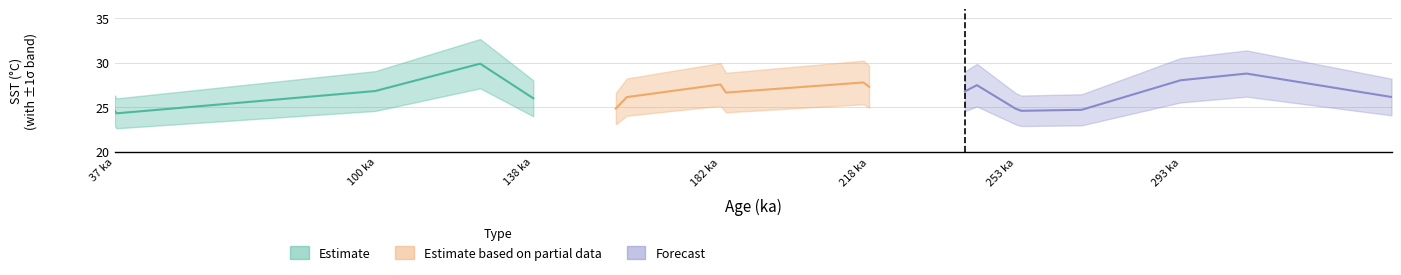

In STDEV_SST, how many points are higher than both neighbors (excluding endpoints)?

5